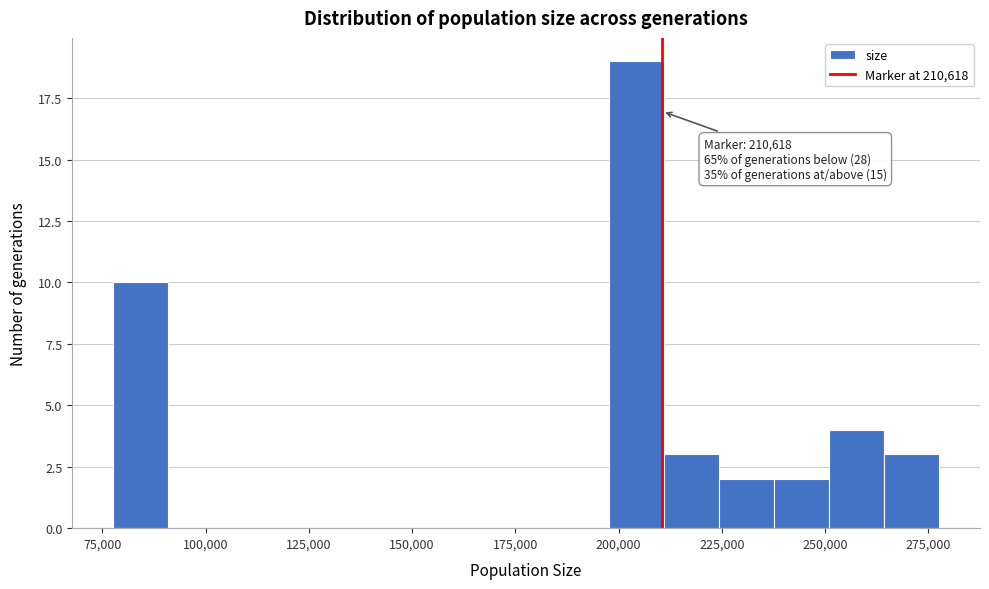

Around what value on the x-axis is the tallest bar? Give the approximate position of its centre, as read against the axis.

205000